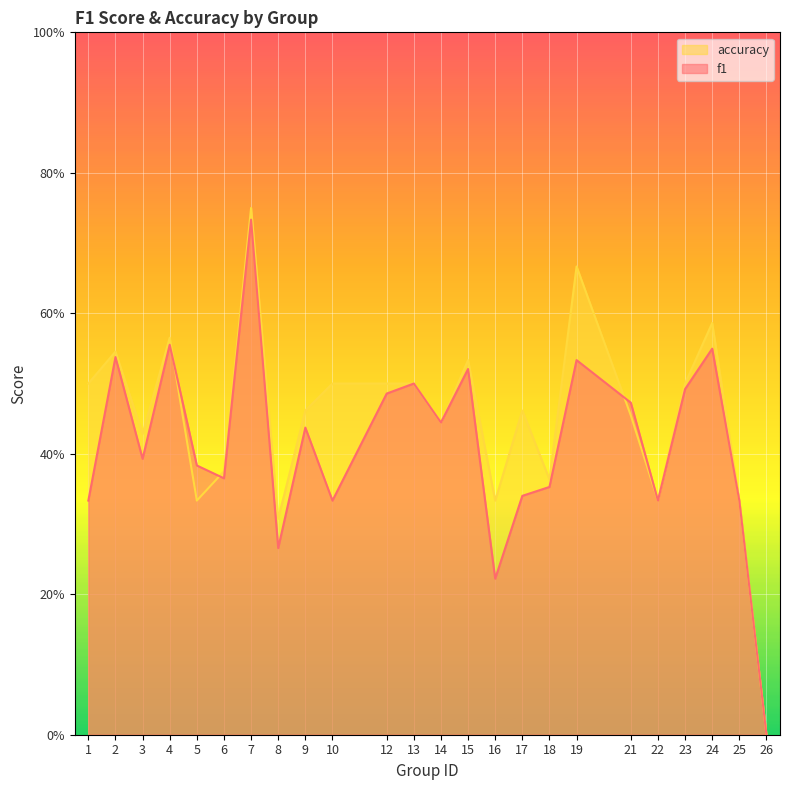

True or false: accuracy has a value of 0.3 at 22.

True